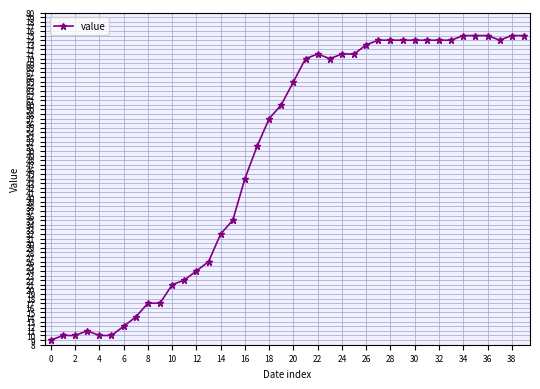

What is the difference between the maximum and minimum values?

66